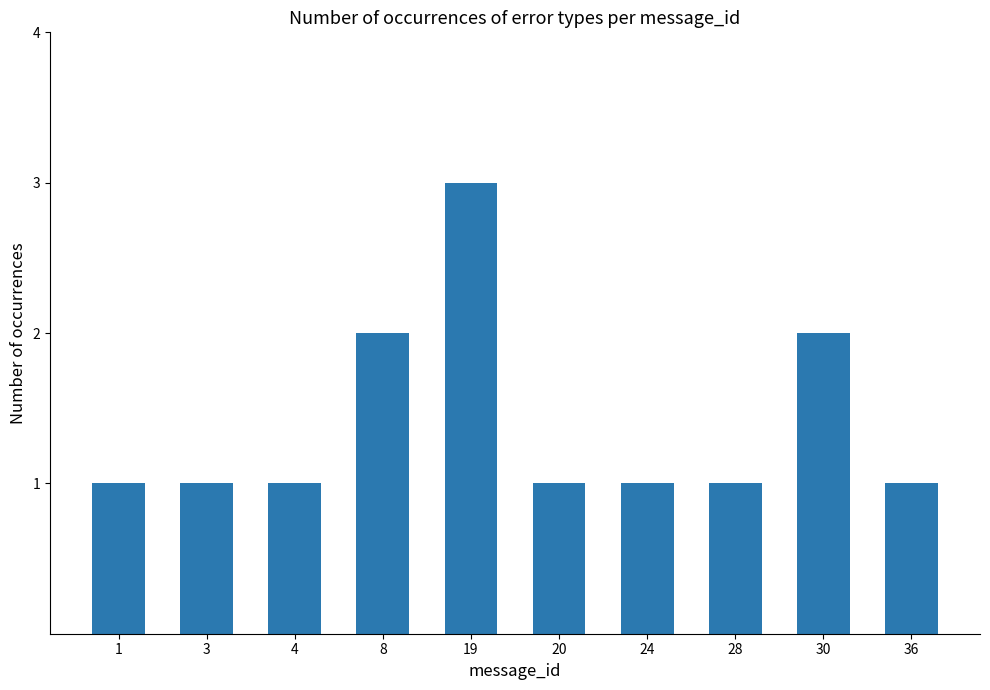

What is the value of the 4th bar from the left?

2